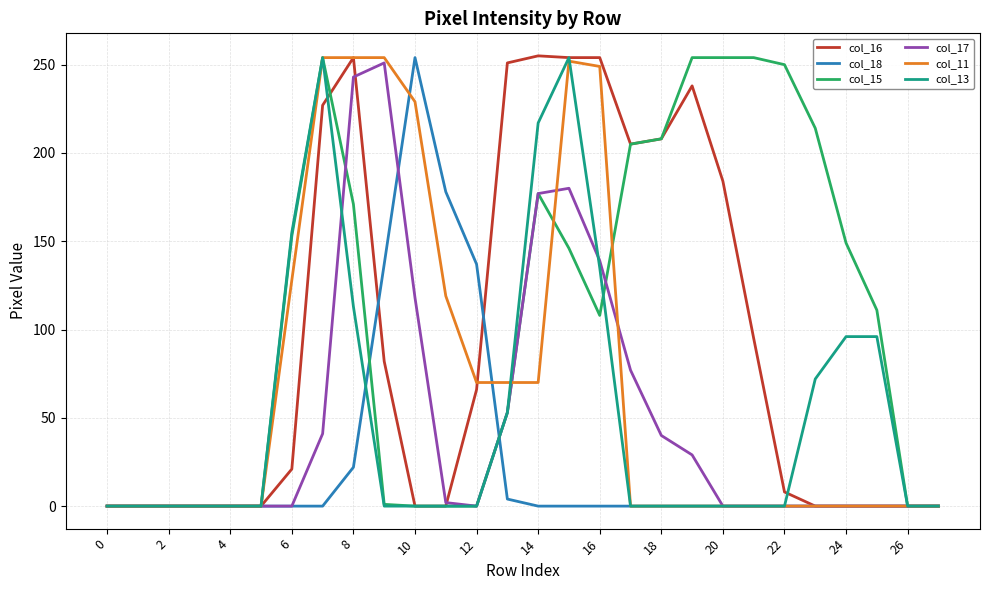

Is this an area chart (filled region under the line)?

No